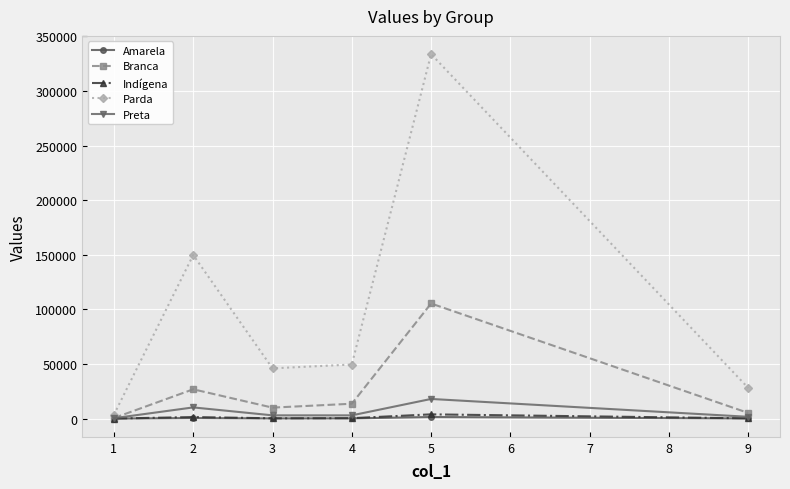

Between 2 and 5, which series saw the biggest shift?

Parda